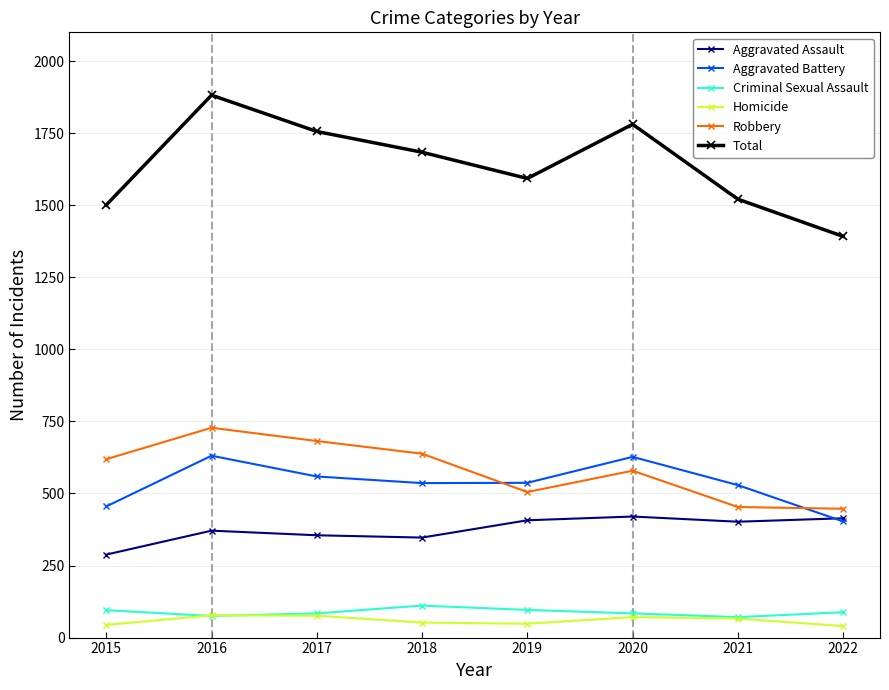

What is the maximum value shown in the chart?

1882